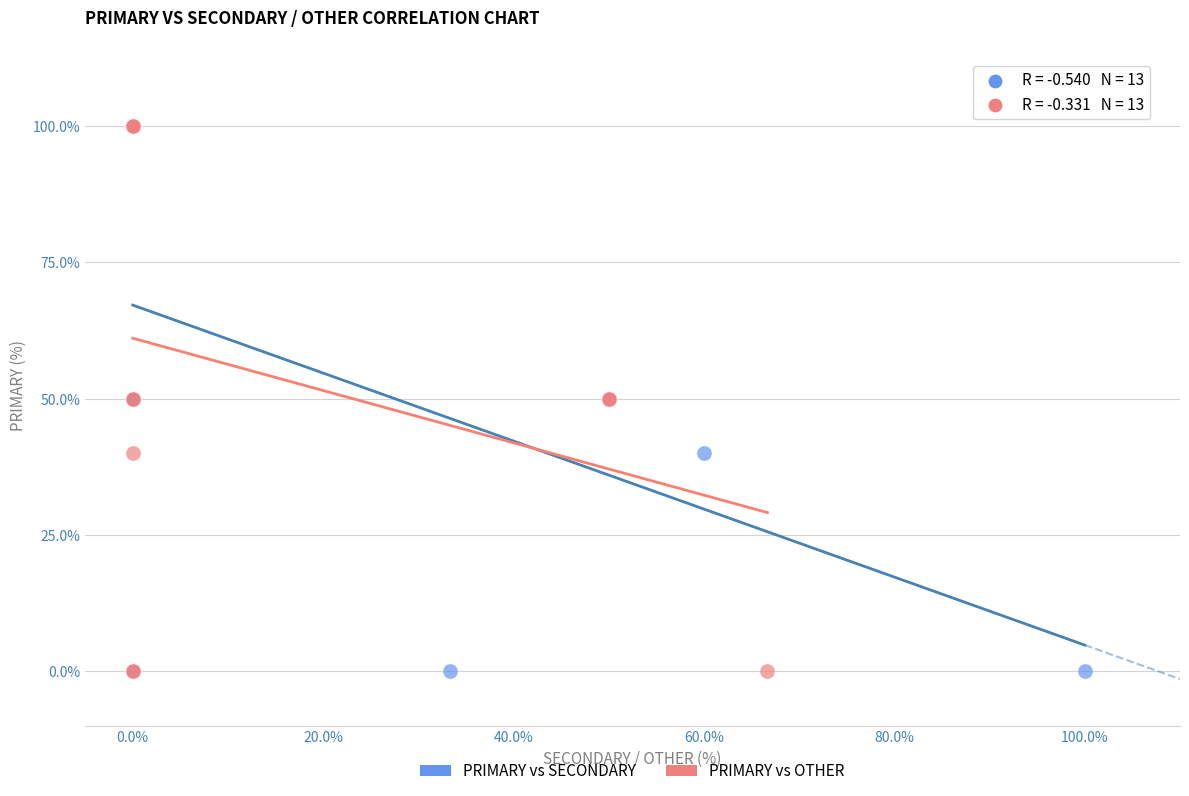

What are all the series names shown in the legend?

PRIMARY vs SECONDARY, PRIMARY vs OTHER